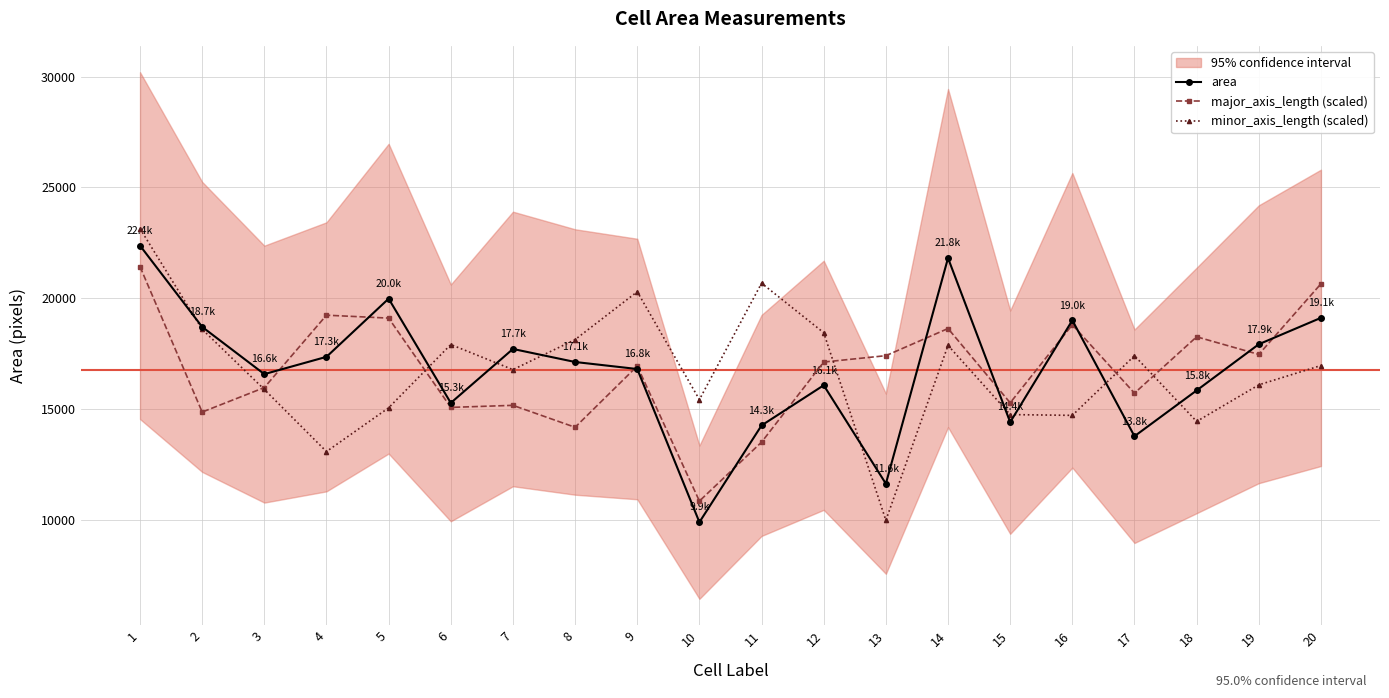

True or false: minor_axis_length (scaled) has a value of 2931.8 at 13.

False